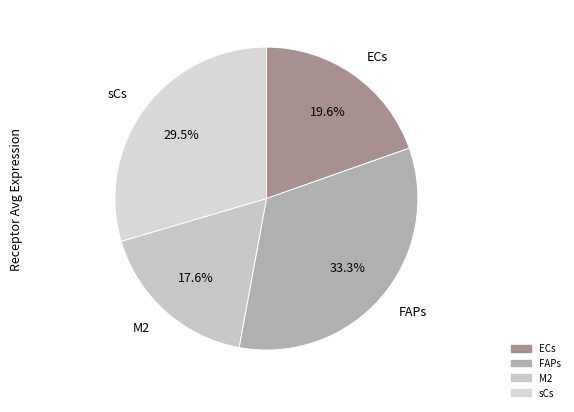

To the nearest percent, what is the difference between the FAPs and sCs slice percentages?

4%